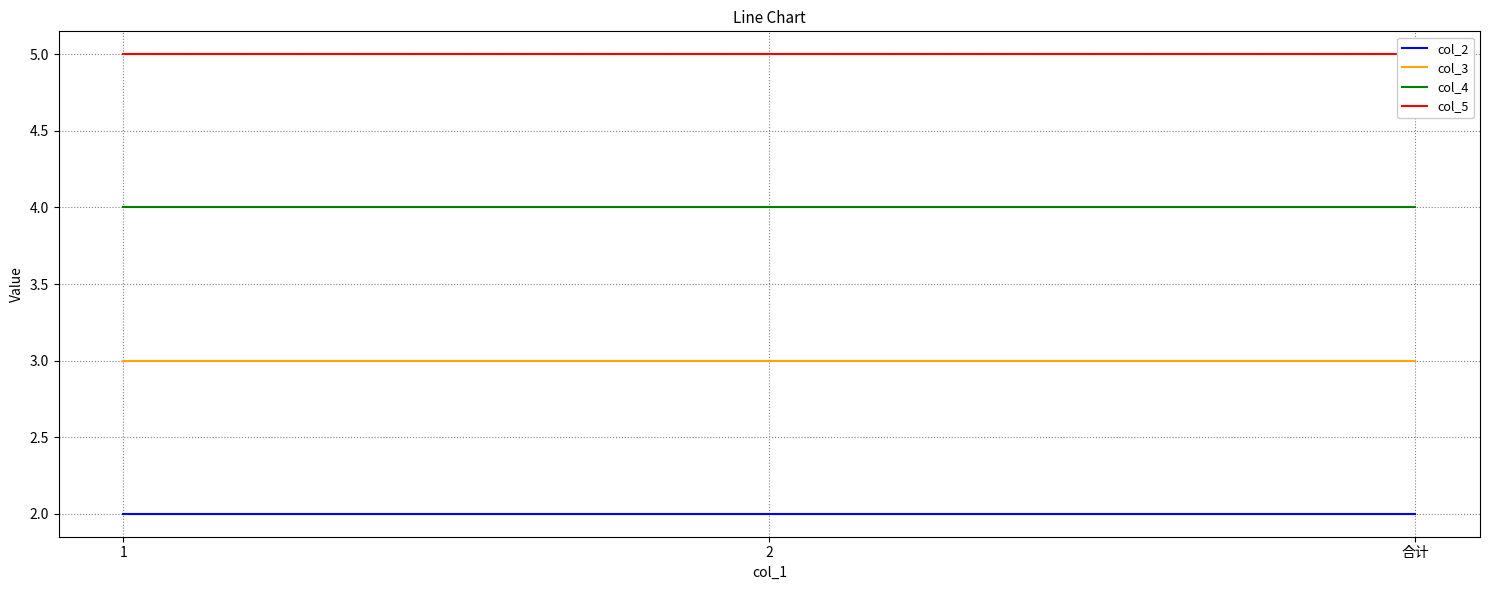

What is the label of the 1st point from the right?

合计